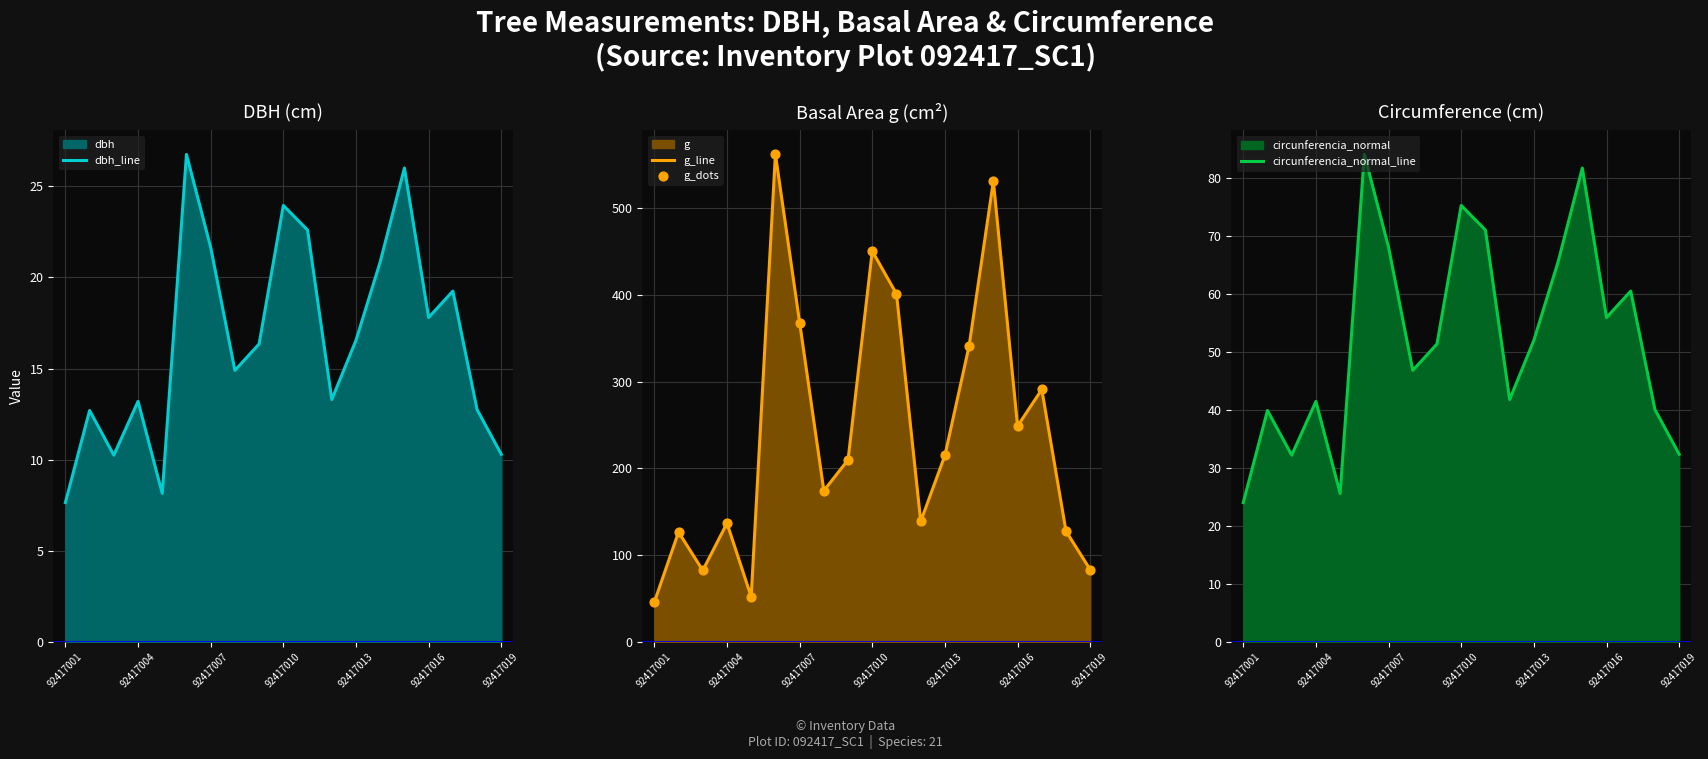

Is it true that g_line equals 433.1 at 92417016?

False